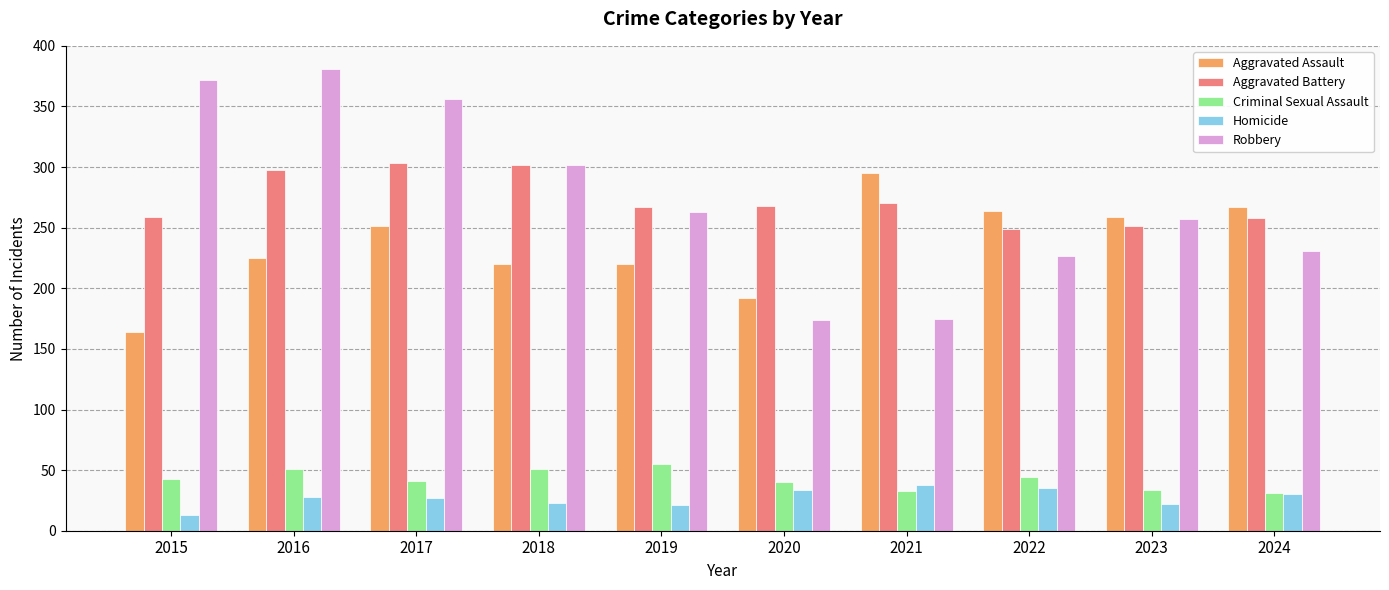

Is the value of Robbery at 2015 greater than the value of Aggravated Assault at 2022?

Yes